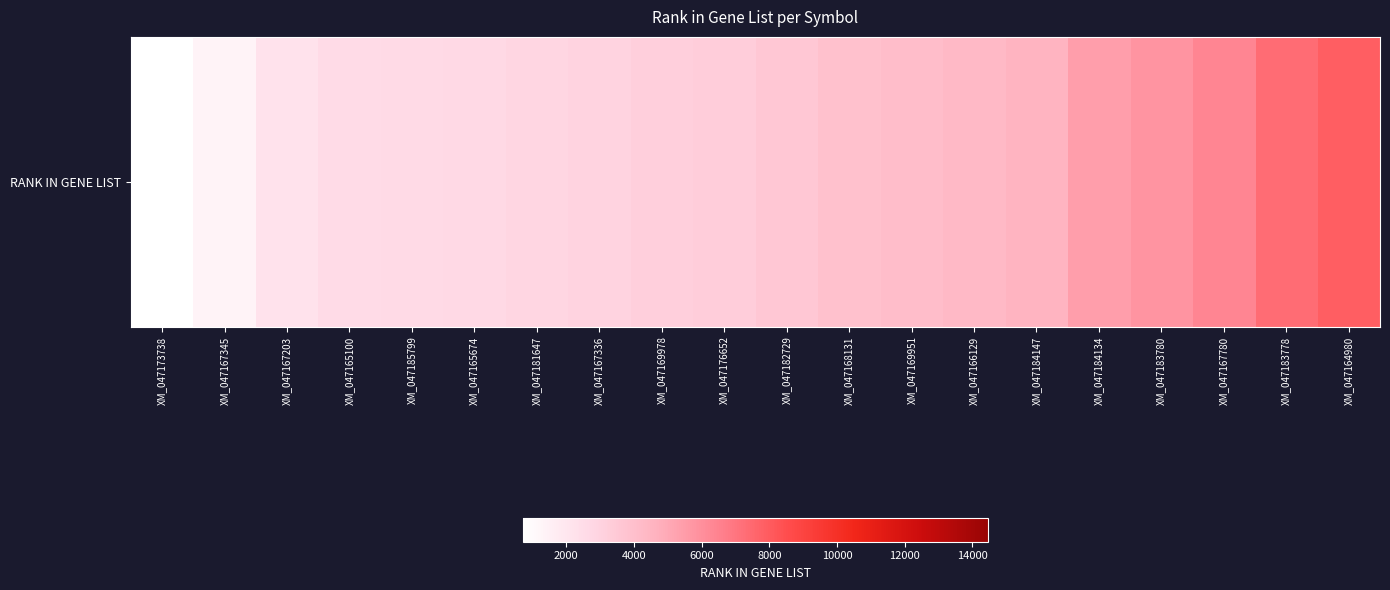

Which category has the highest value across all series?

XM_047164980